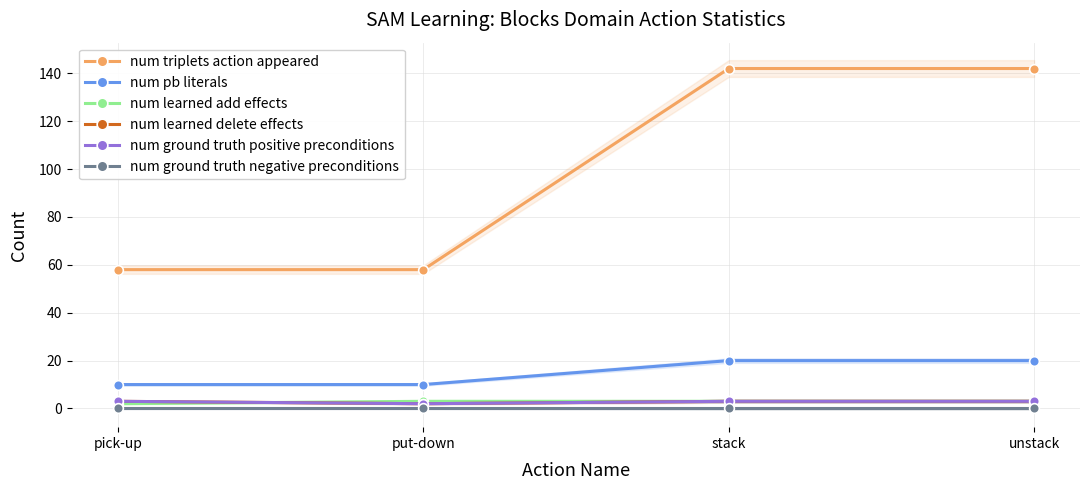

What position from the right is unstack?

1